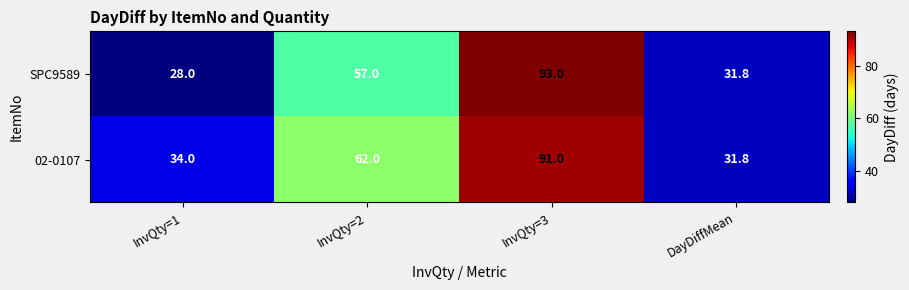

How many categories are shown in the chart?

4